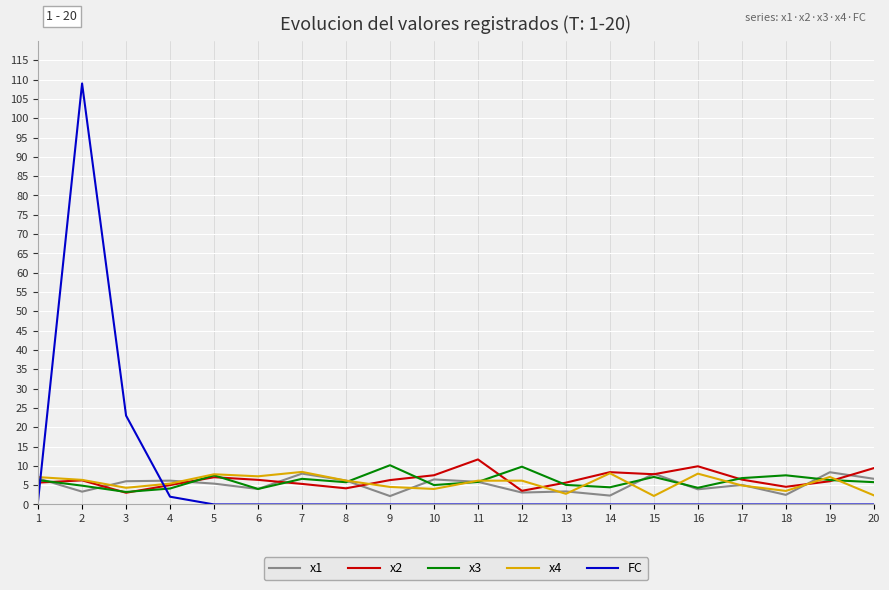

Which series has the widest spread of values?

FC